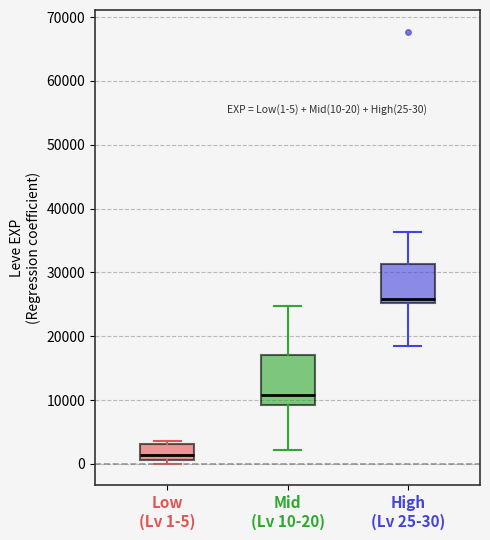

Which box is the tallest, from its lower edge to its upper edge?

Mid (Lv 10-20)